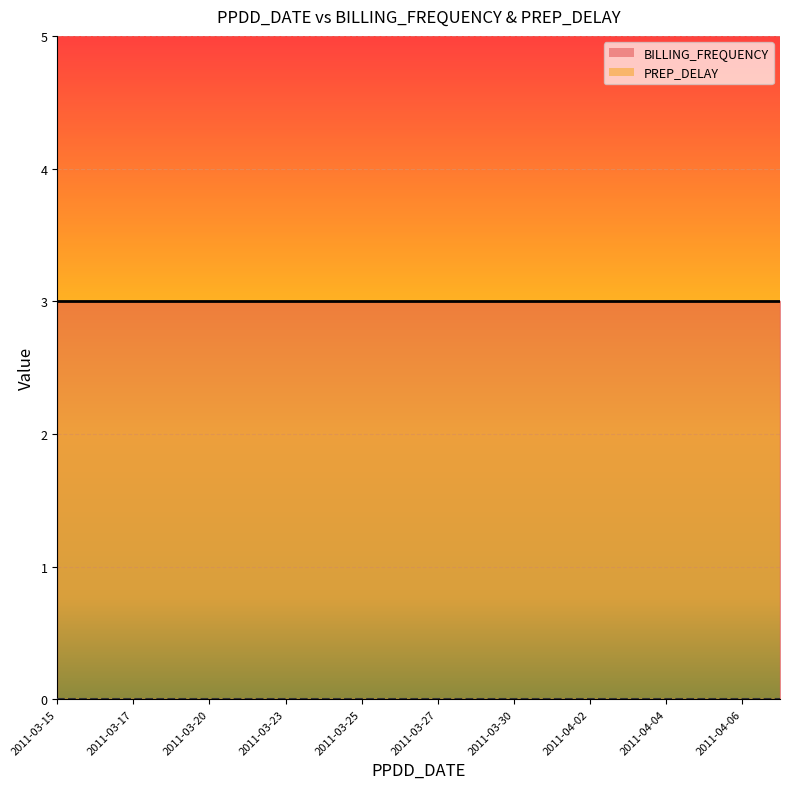

True or false: BILLING_FREQUENCY and PREP_DELAY cross at least once.

False